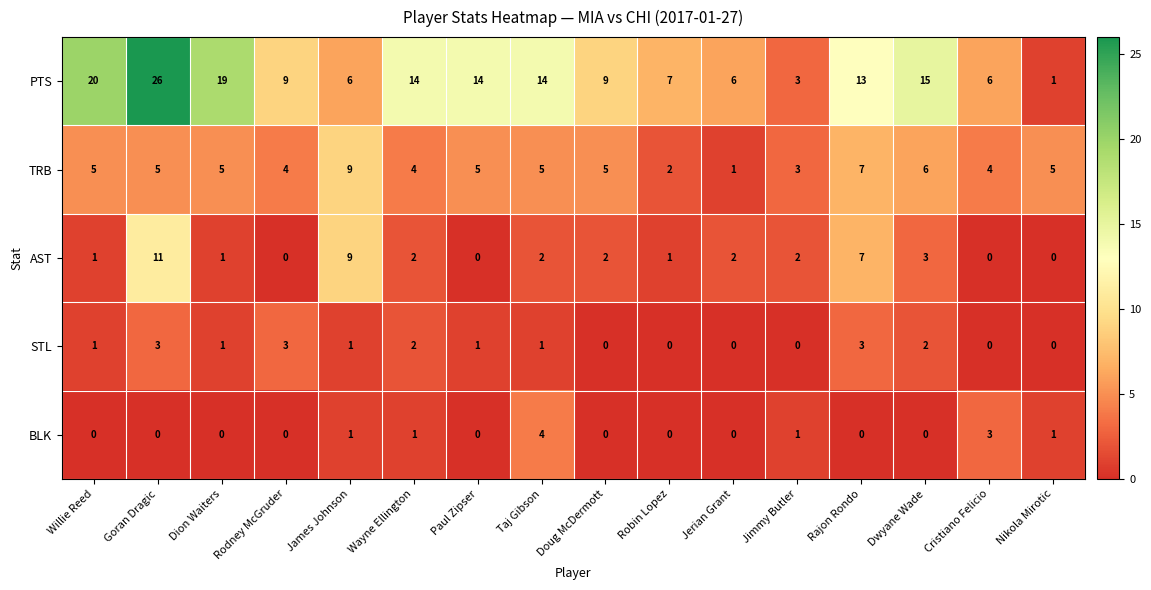

Count the number of categories in the chart.

16